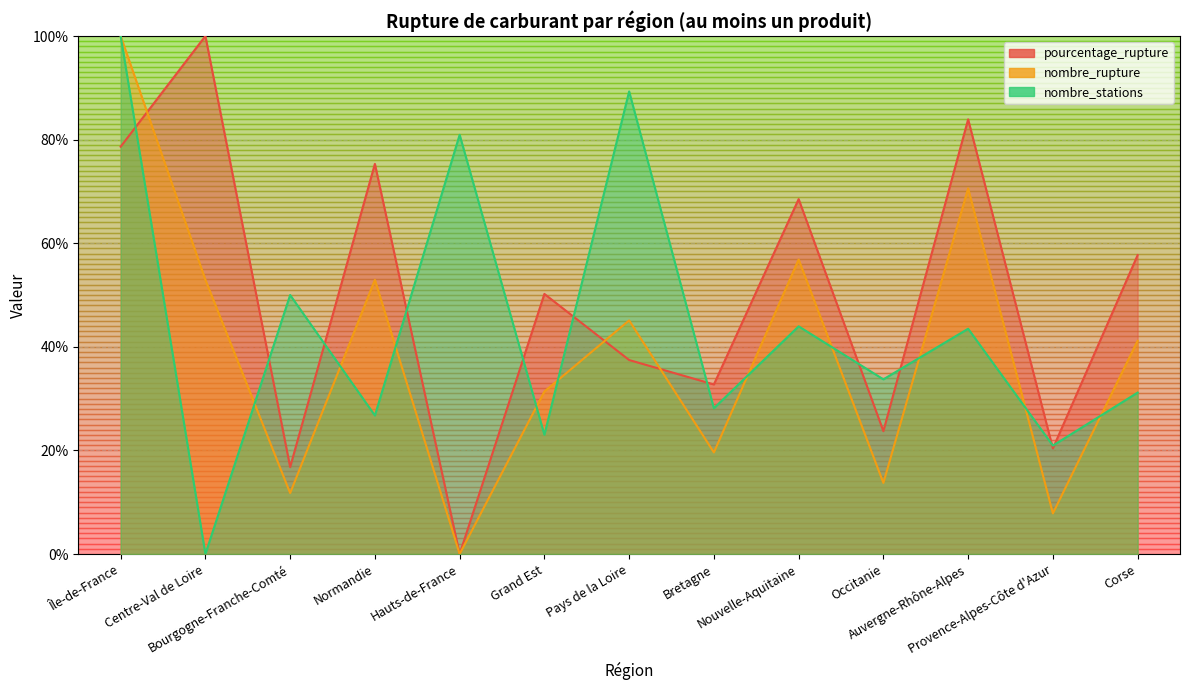

At Bretagne, list the series in order from largest to smallest.

pourcentage_rupture, nombre_stations, nombre_rupture